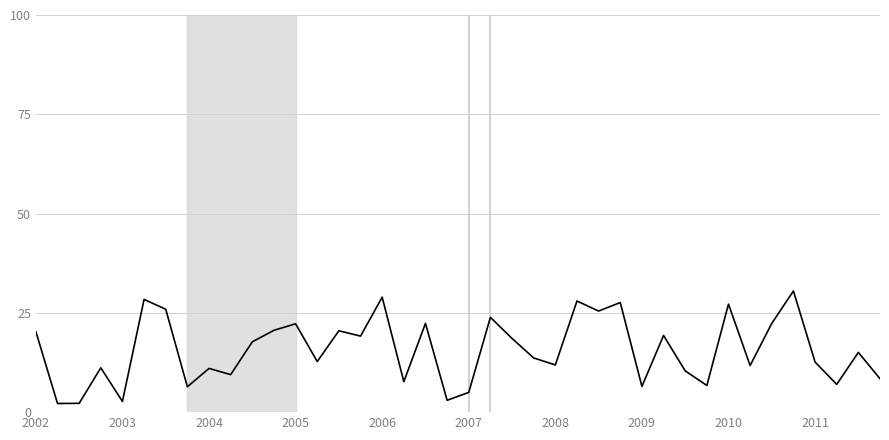

What is the minimum value shown in the chart?

2.2